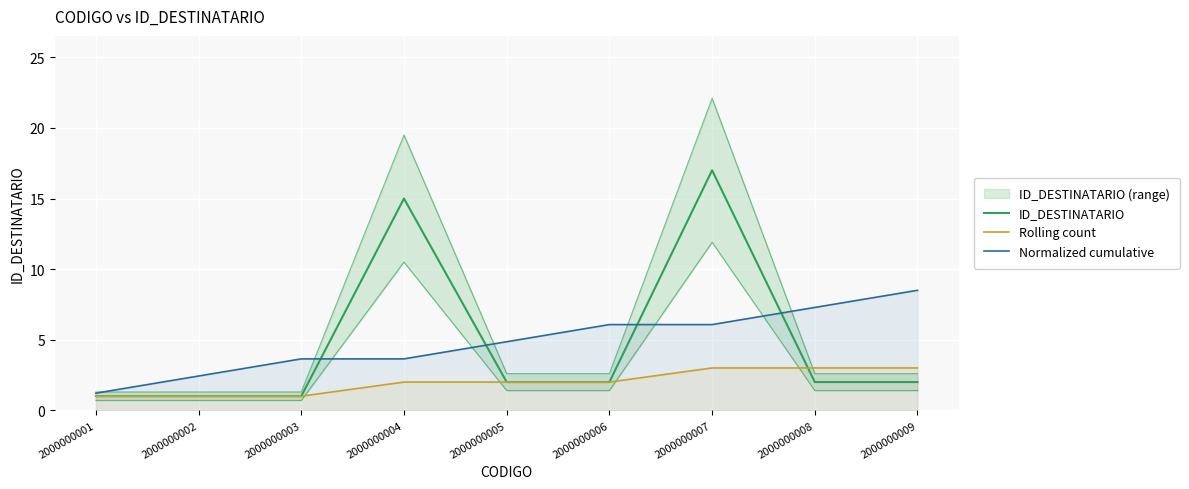

Count the number of categories in the chart.

9